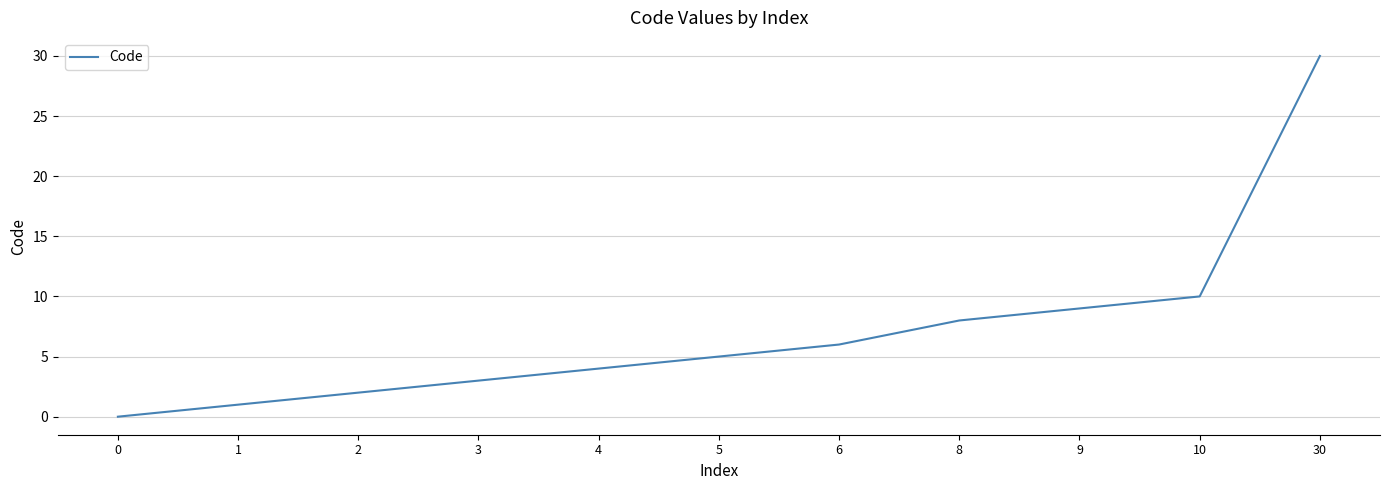

What is the average value?

7